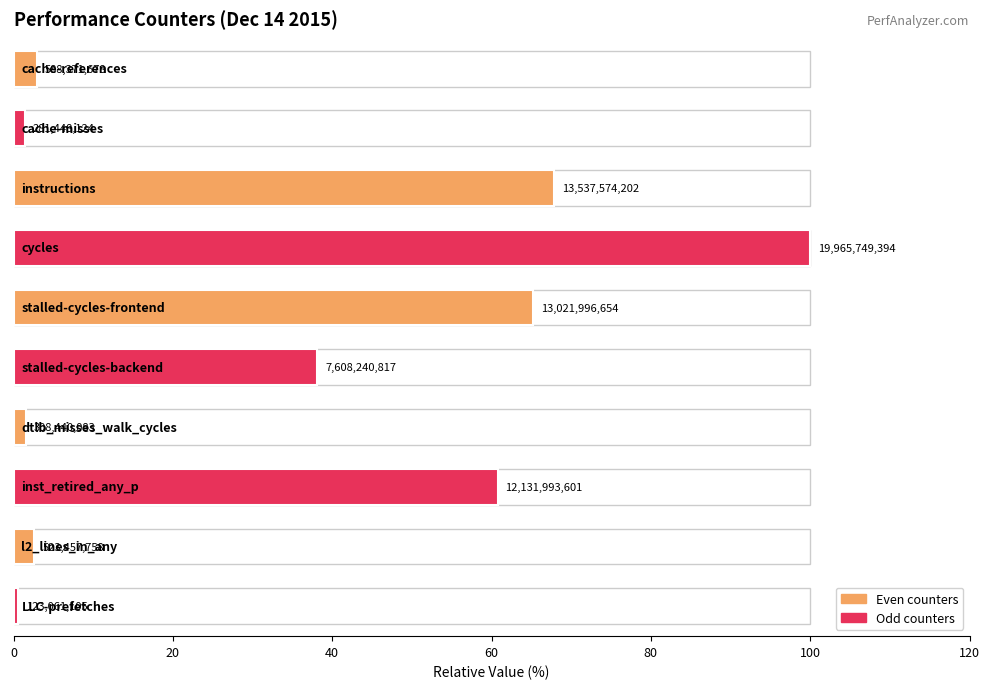

Which category has the lowest value across all series?

LLC-prefetches